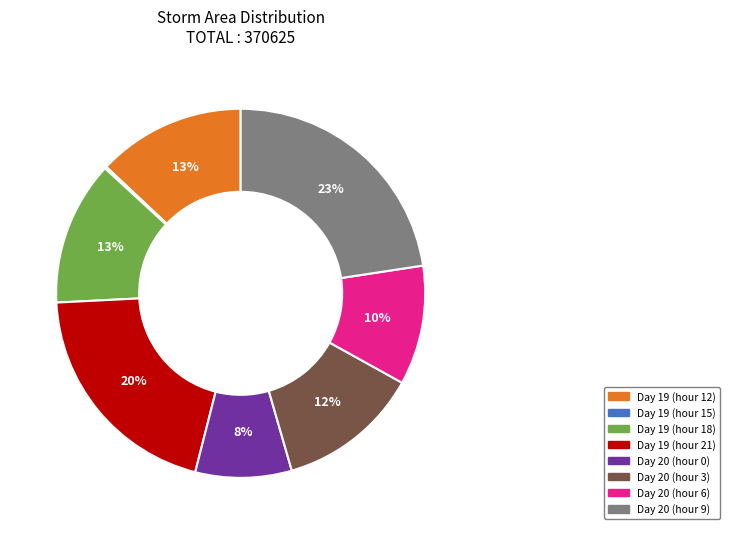

Which category has the biggest portion of the pie?

Day 20 (hour 9)